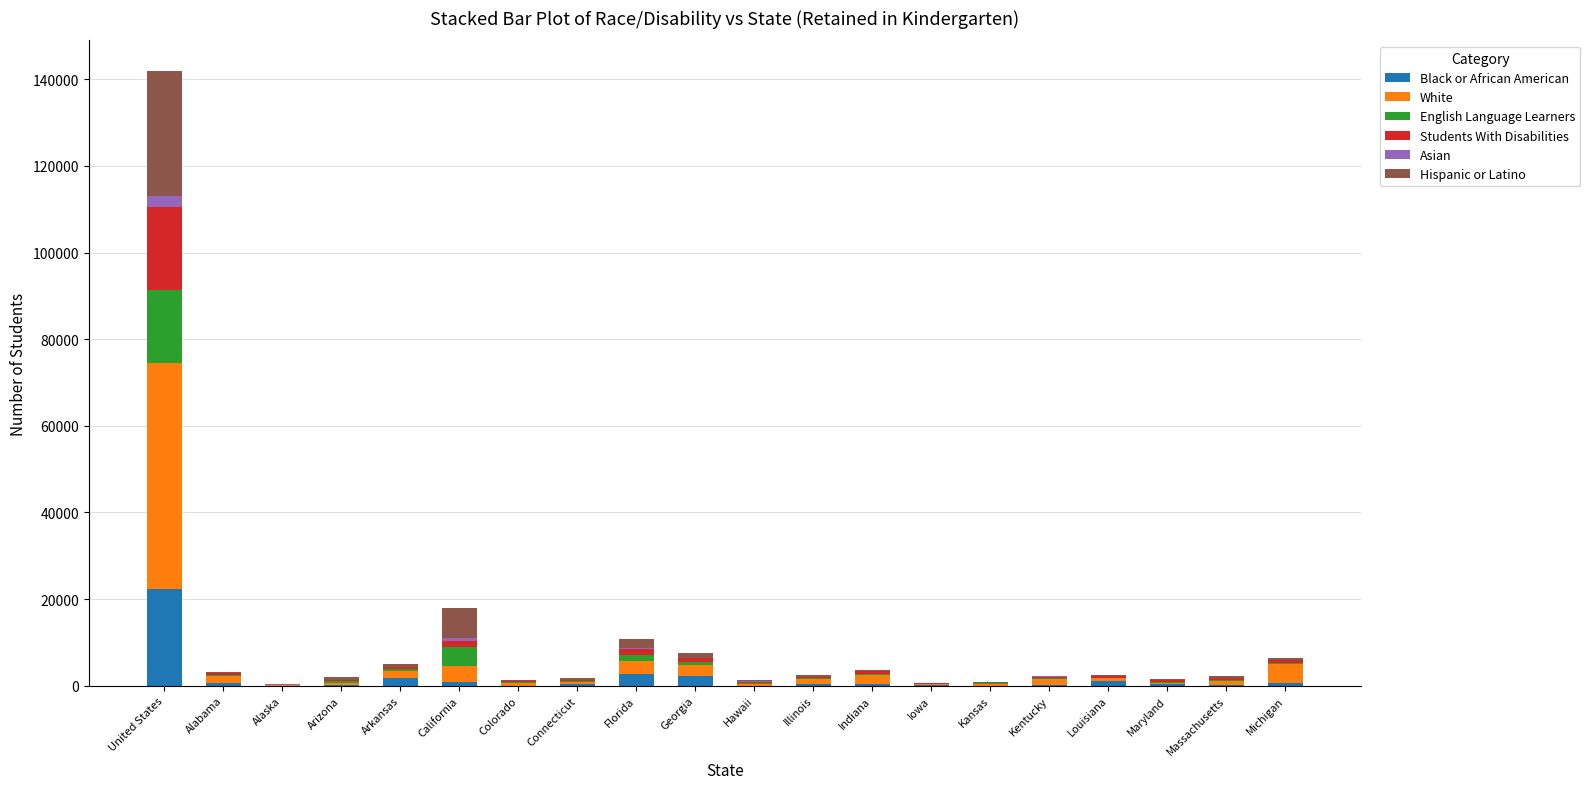

Where is Black or African American nearest to the value 11123?

Florida